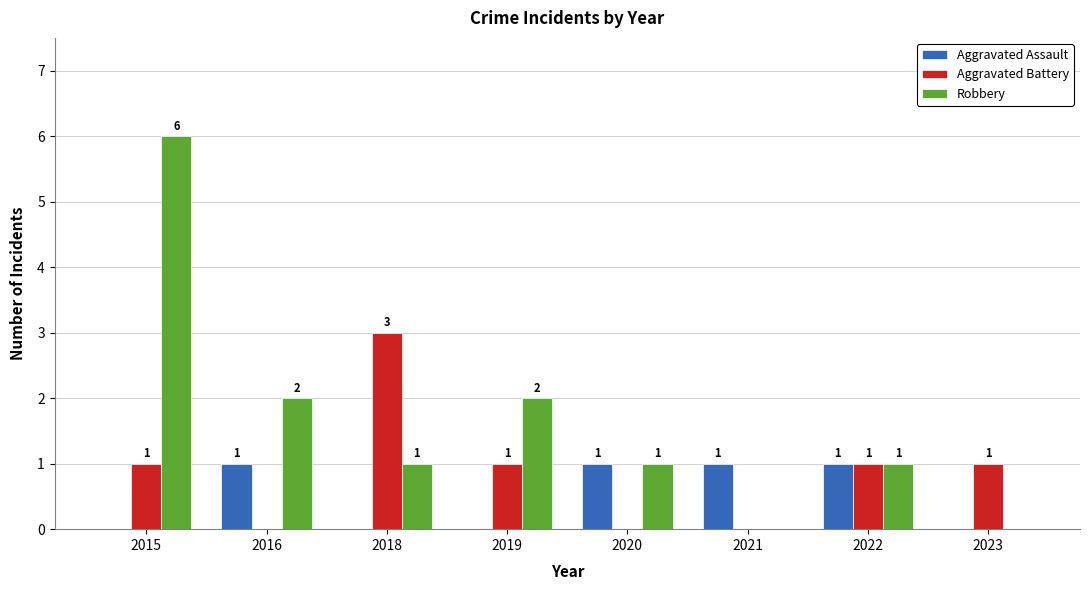

At which label does Robbery reach its peak?

2015